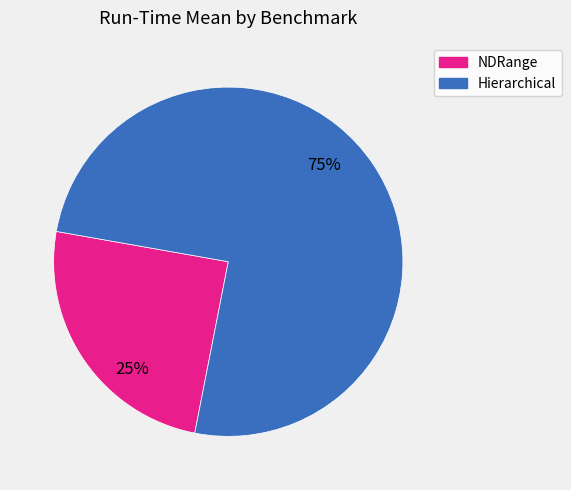

Is there any slice that represents more than half of the pie?

Yes